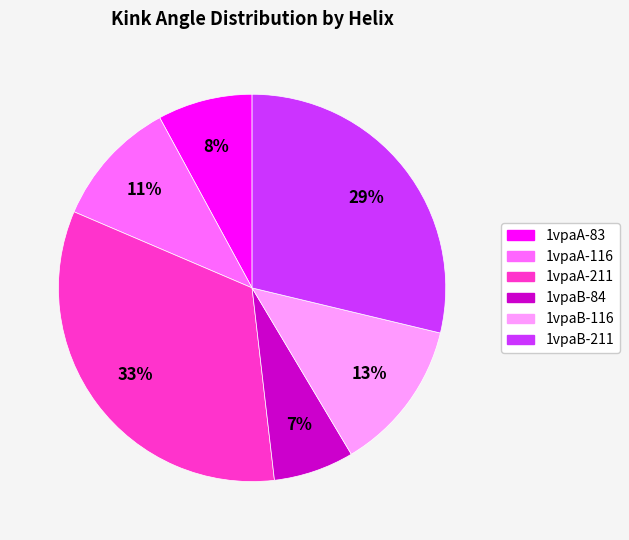

How many slices are in this pie chart?

6